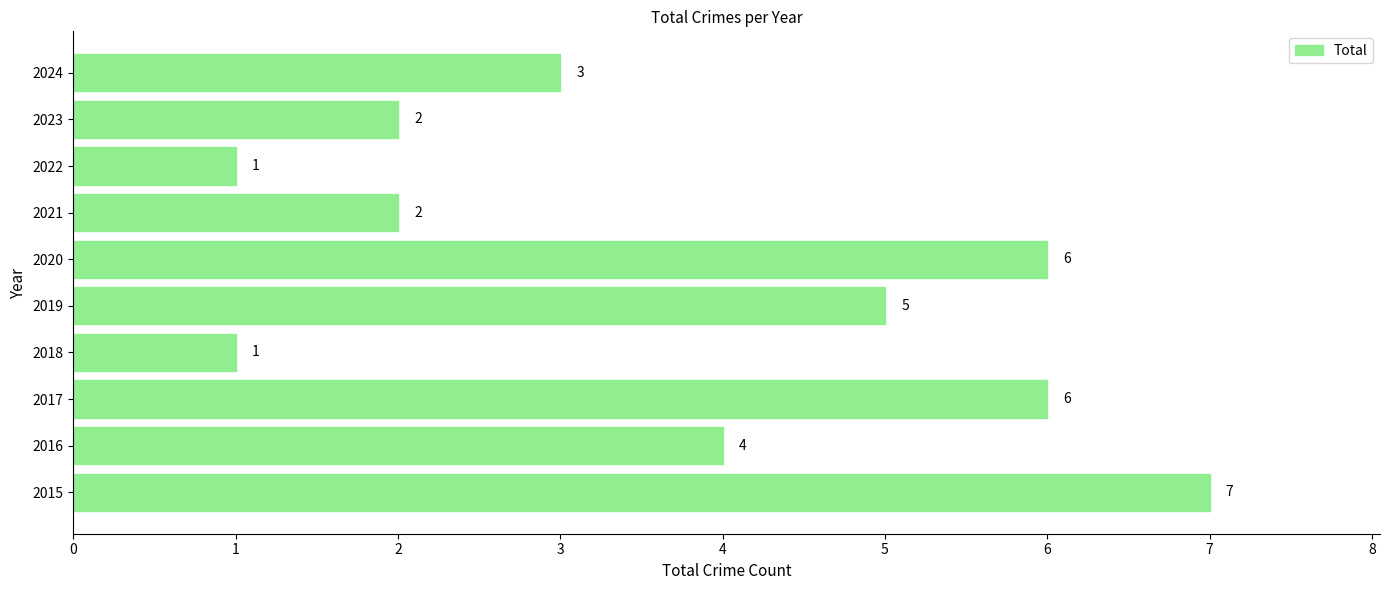

Reading top to bottom, extract all data points from this chart.

3	2	1	2	6	5	1	6	4	7